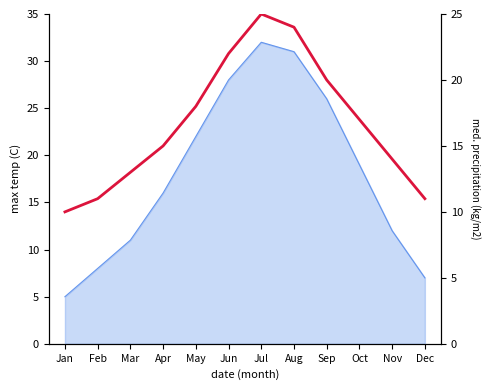

What is the value of the 5th point from the left?

18